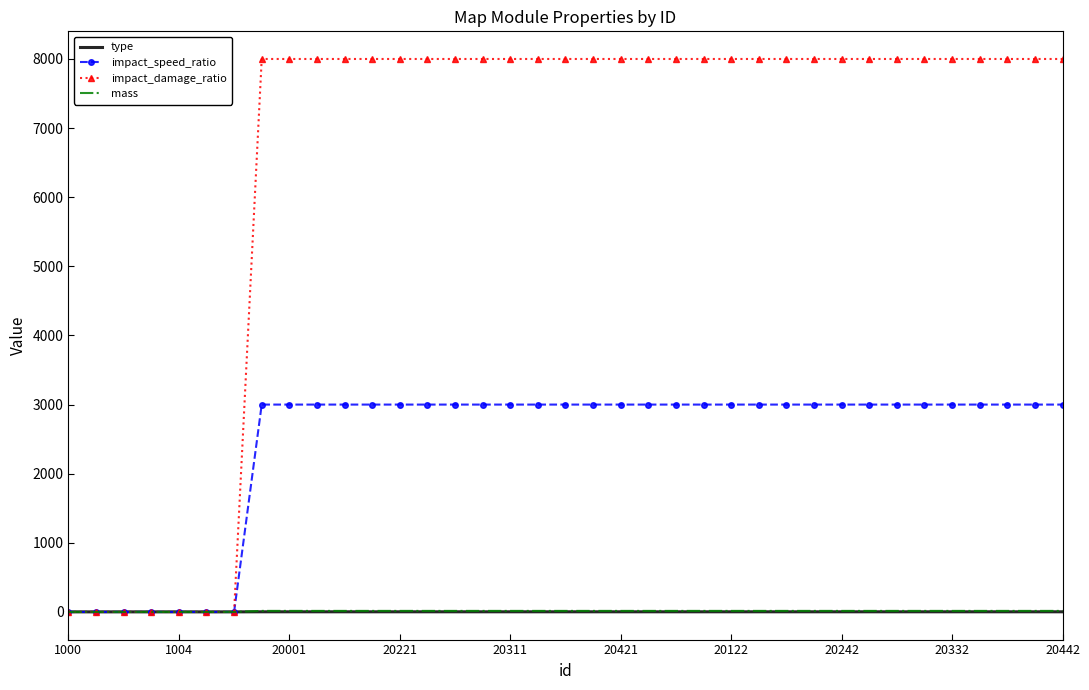

Which series has the largest range (max minus min)?

impact_damage_ratio